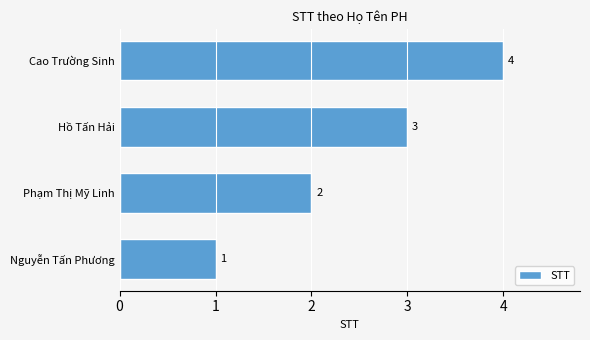

Is it true that the value at Nguyễn Tấn Phương is 1?

True